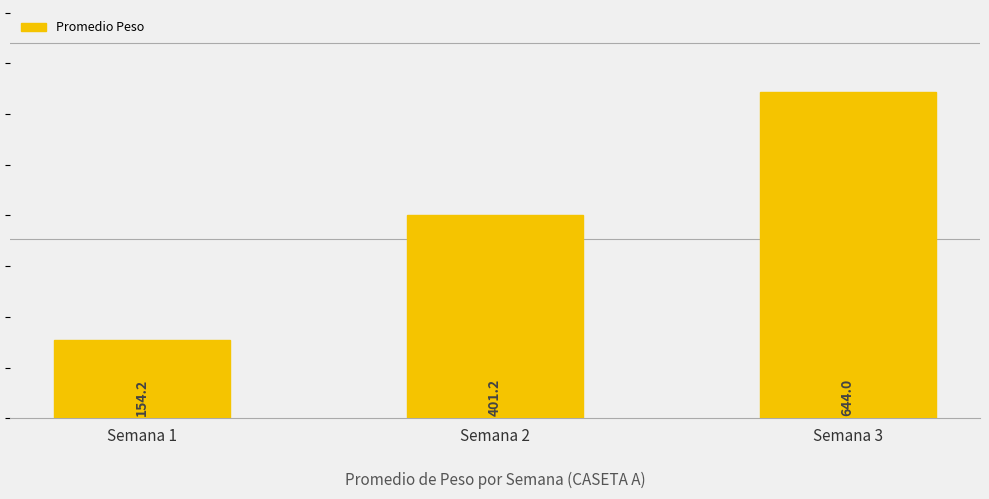

Which category has the highest value across all series?

Semana 3